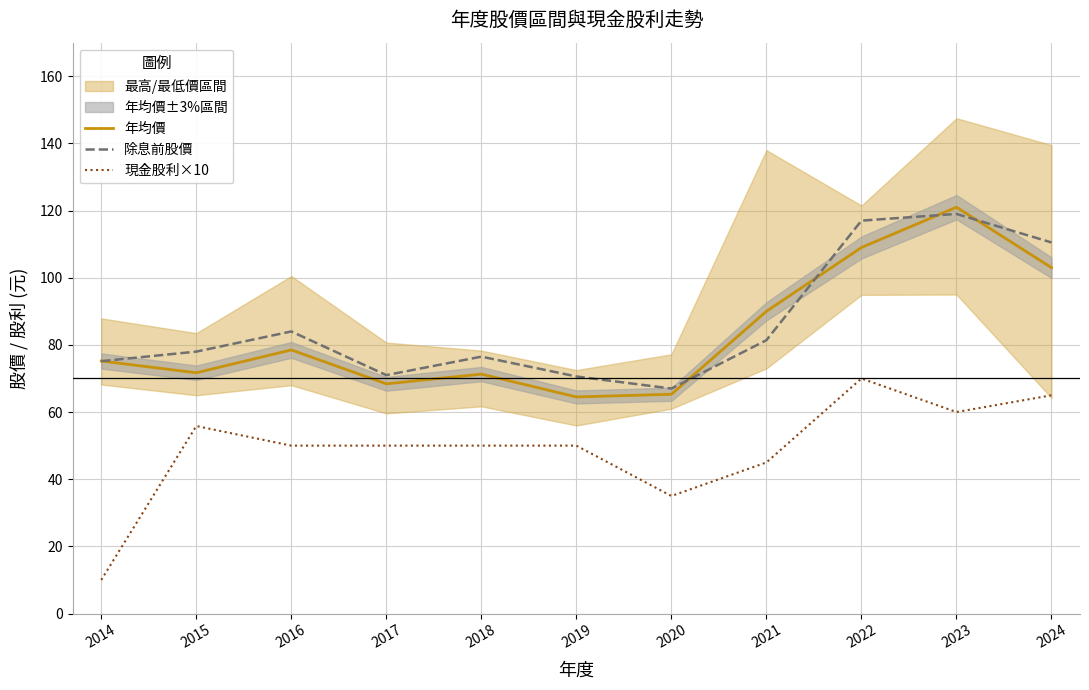

Which series has the largest total across all categories?

除息前股價